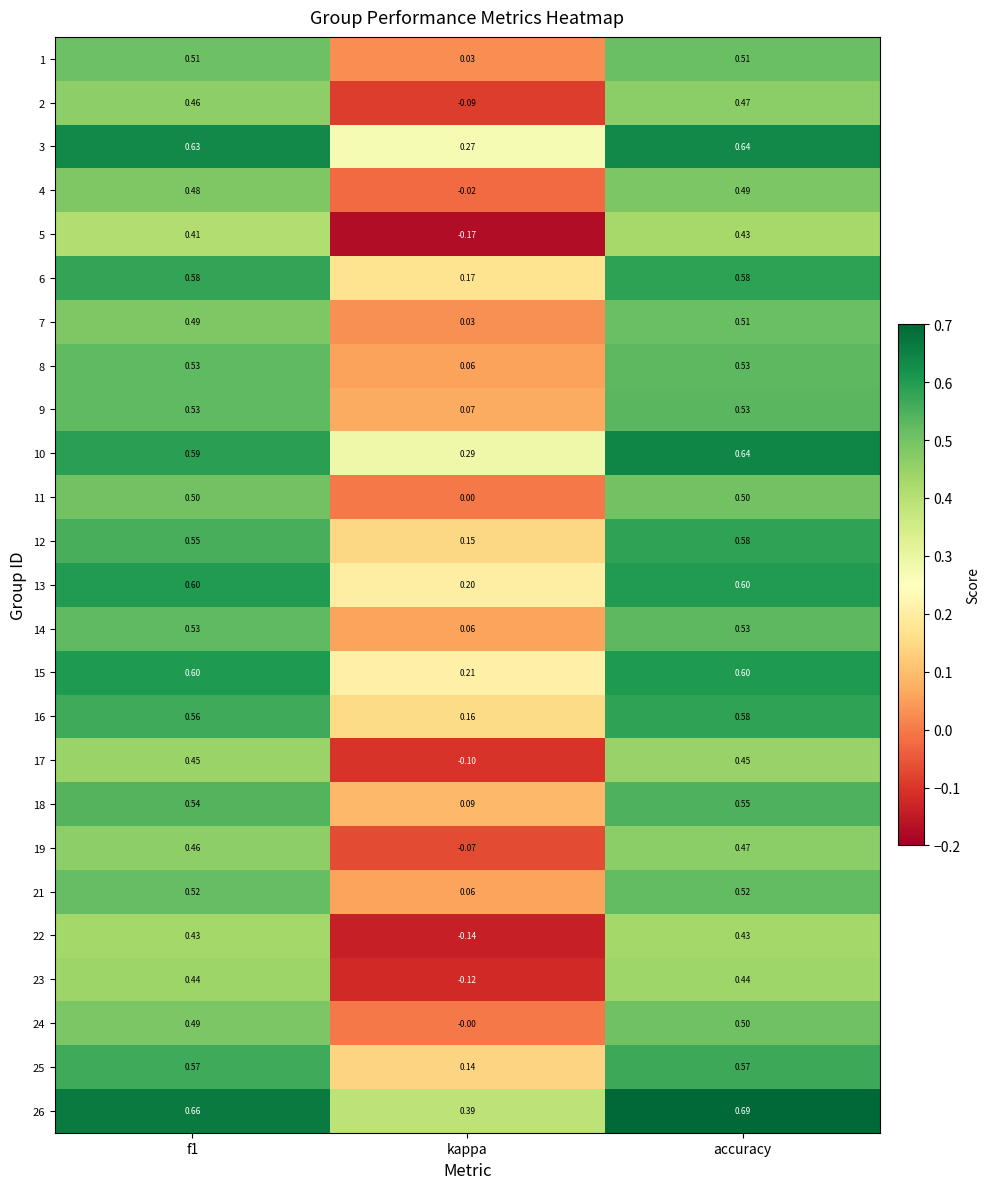

At which category is the sum across all series the highest?

accuracy